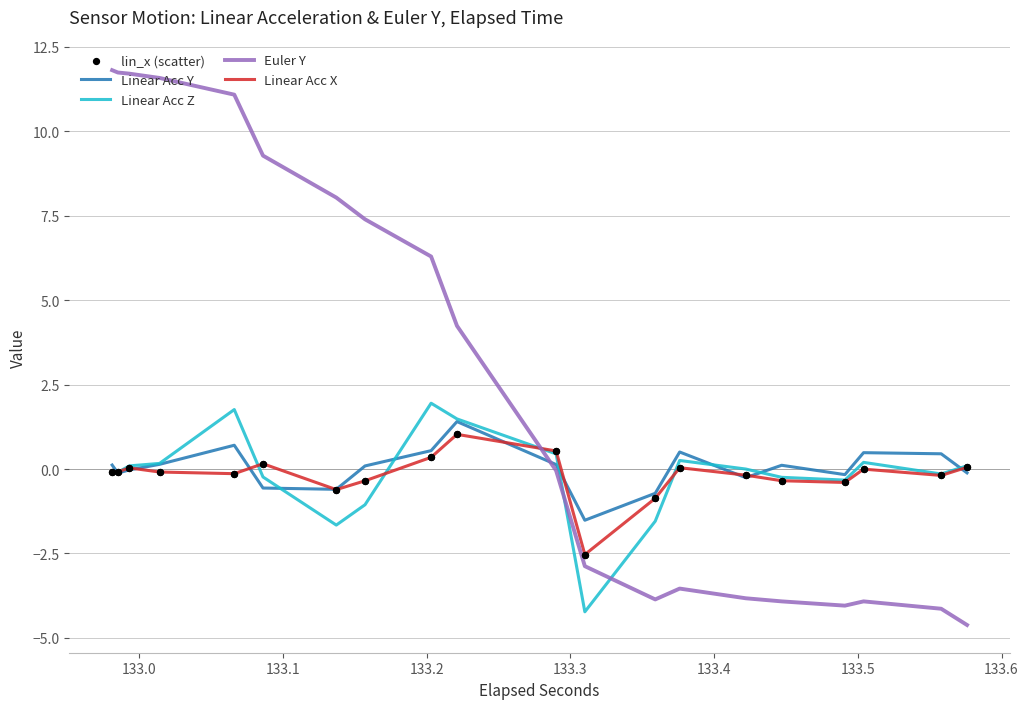

Which series reaches the minimum Y coordinate?

Euler Y